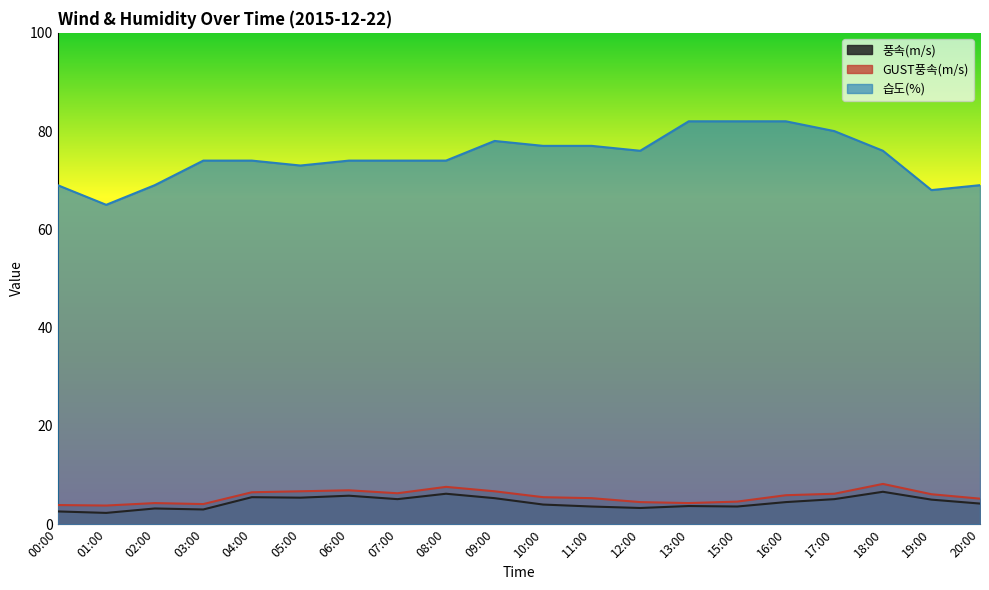

Which label corresponds to the largest value in the chart?

13:00